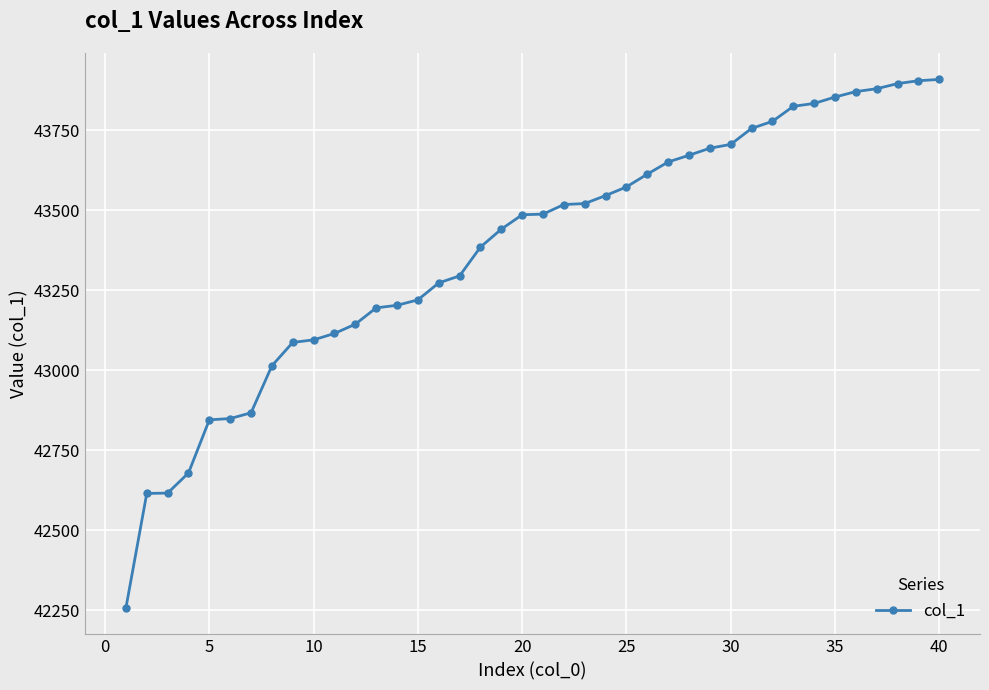

What is the difference between the maximum and minimum values?

1652